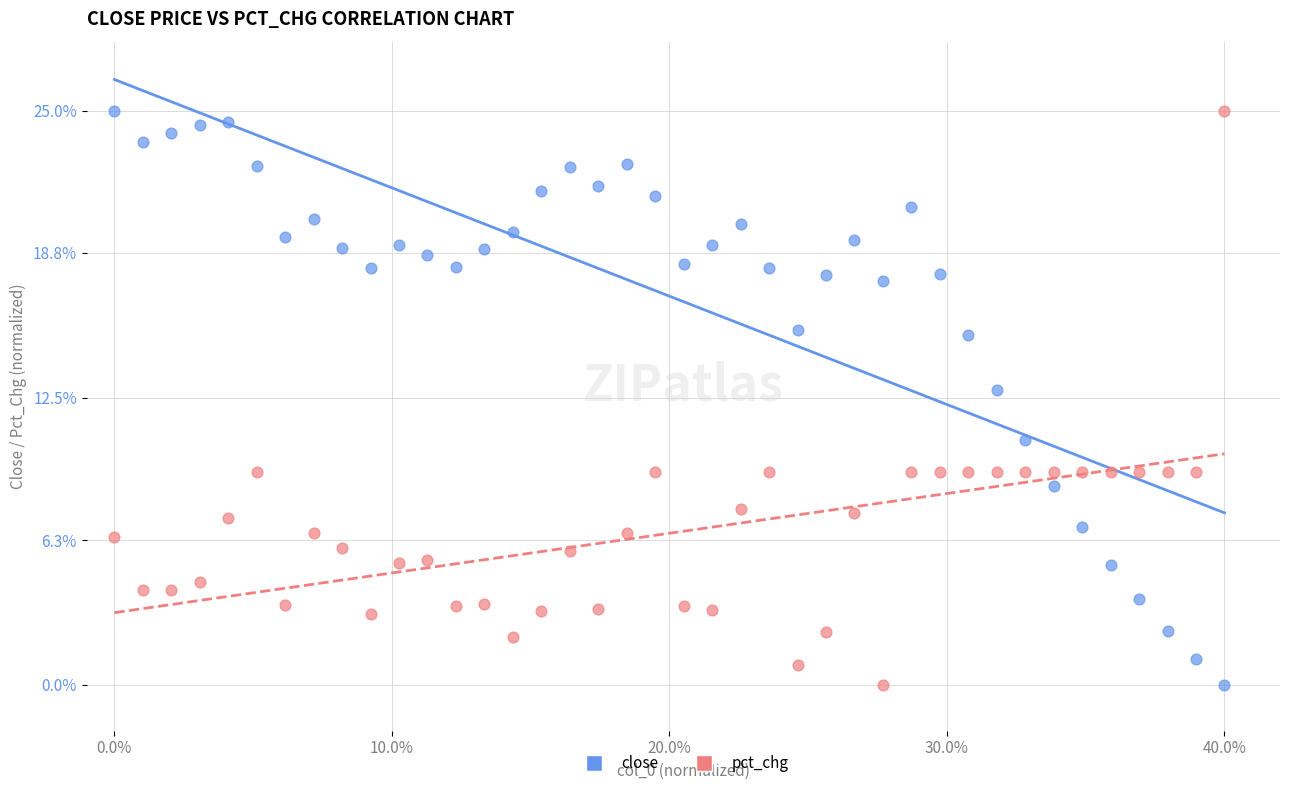

Across all data points, what is the range of Y values (max minus min)?

25.0